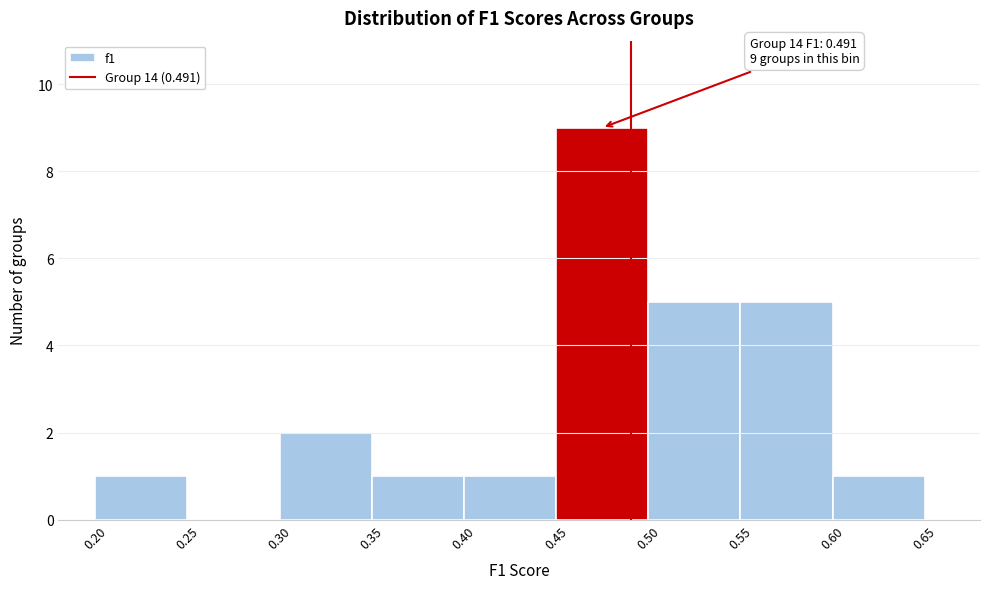

Over which range of the x-axis is the bar tallest?

0.45 to 0.50